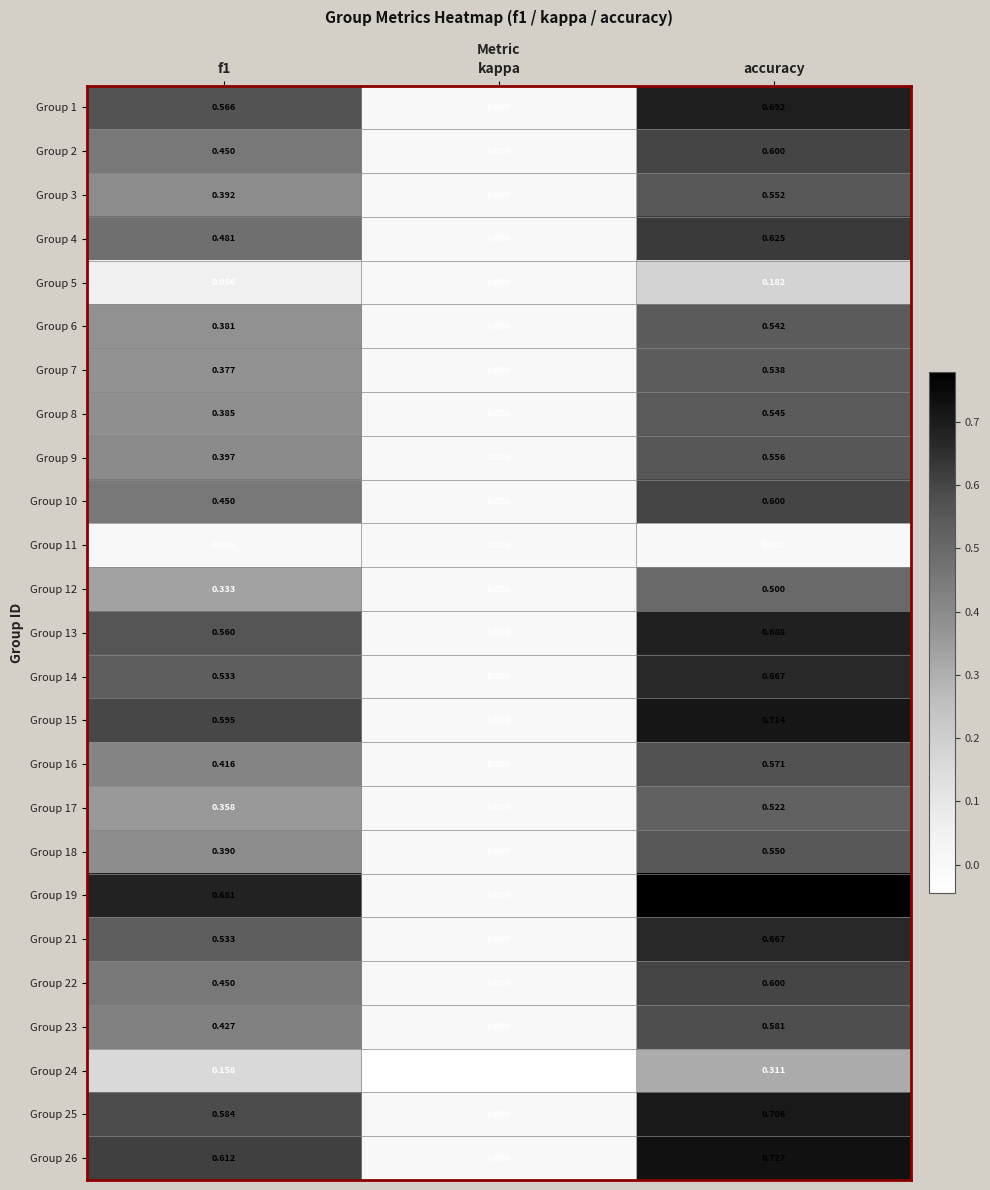

Where is Group 24 nearest to the value 0?

kappa